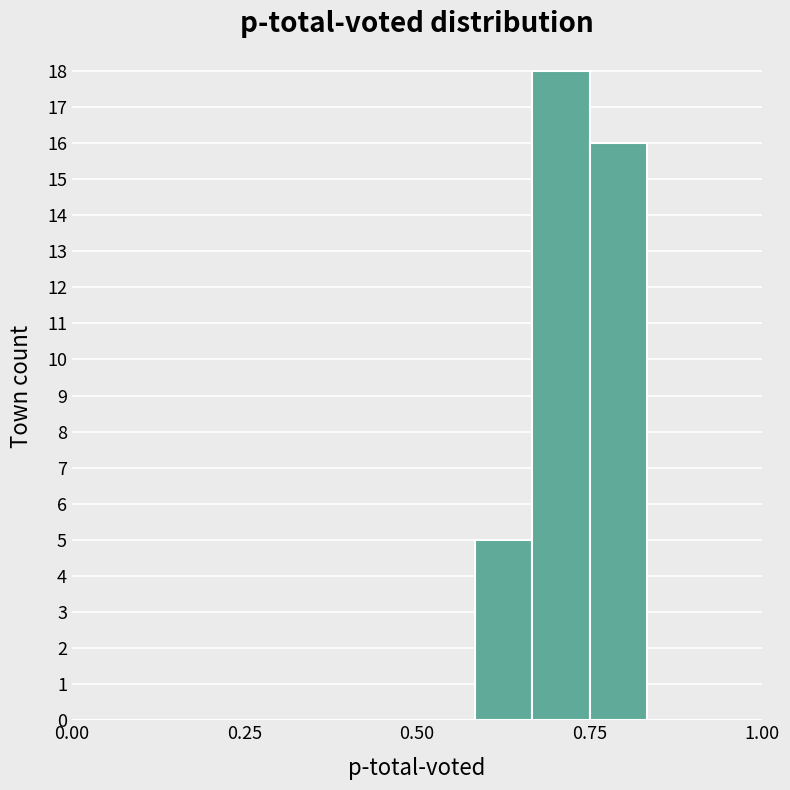

Read against the x-axis, roughly where is the centre of the tallest bar?

0.70